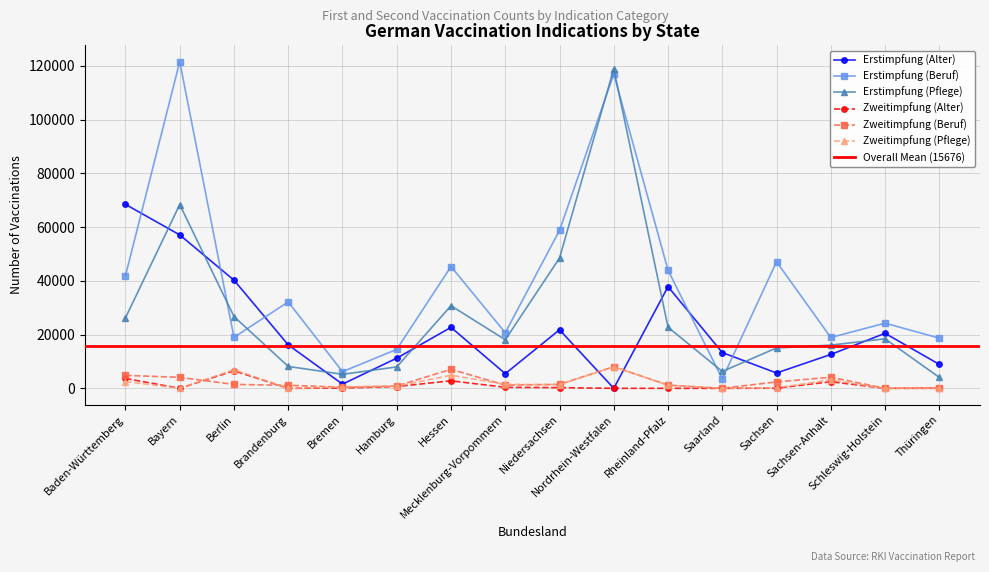

What is the total value across all series at Saarland?

23082